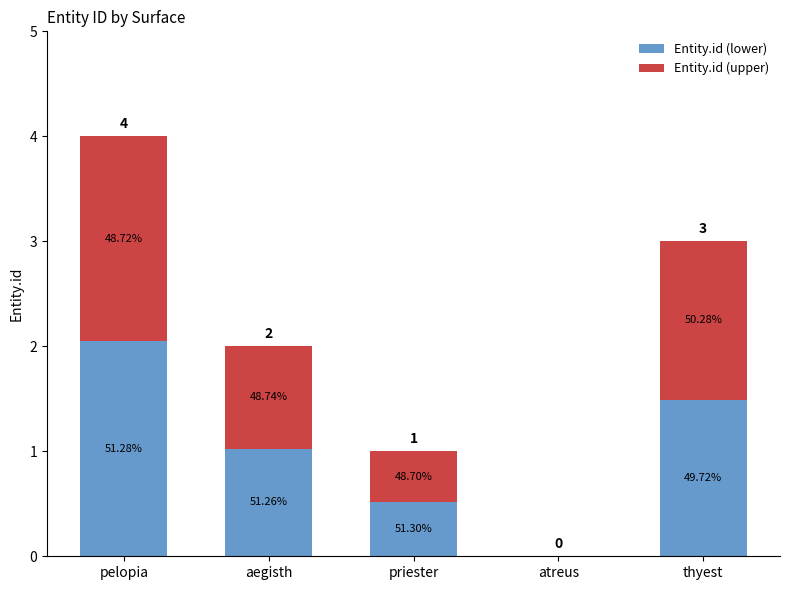

True or false: Entity.id (upper) has a value of 0.4 at thyest.

False